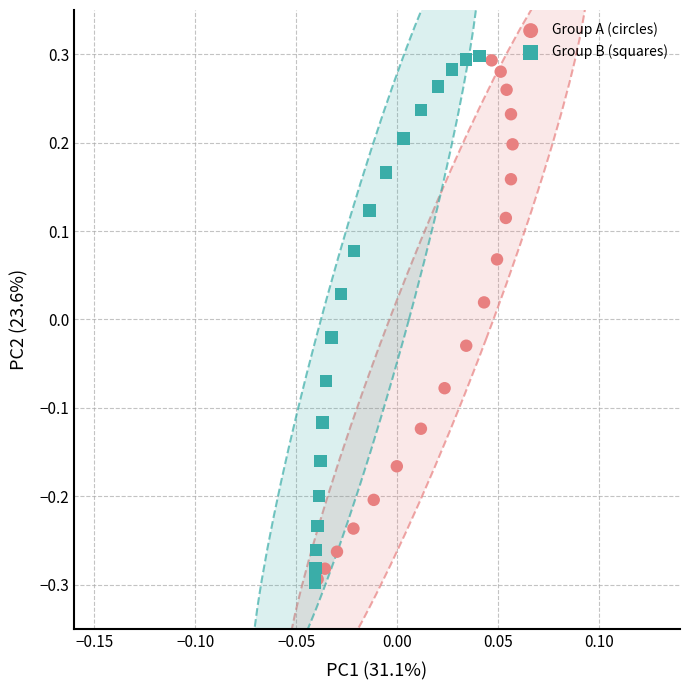

What are all the series names shown in the legend?

Group A (circles), Group B (squares)